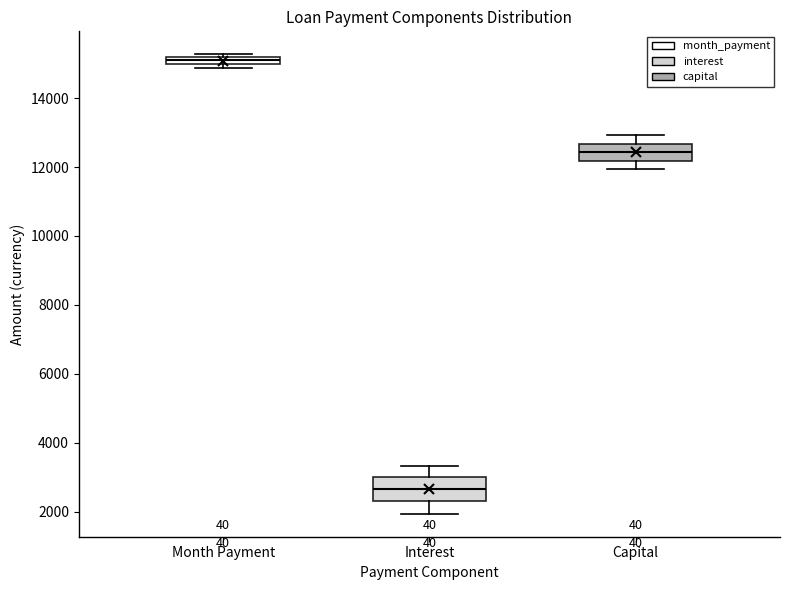

Where does the median line of the box for Capital sit on the y-axis? The values are not printed on the chart, so give them approximately, as read against the axis.

12400